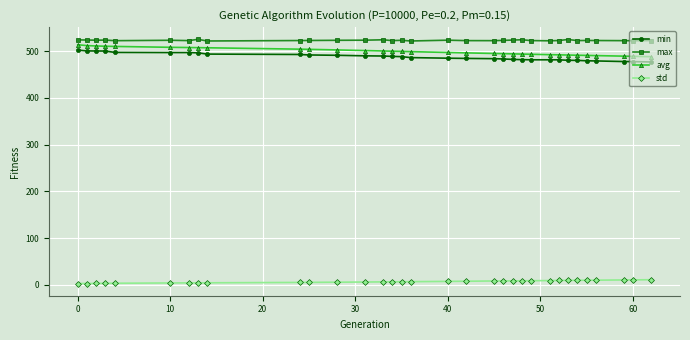

True or false: avg and max cross at least once.

False